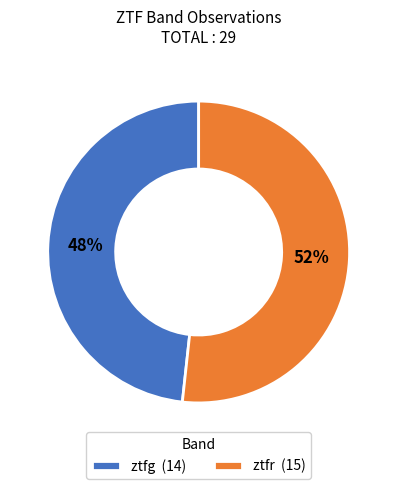

Count the number of slices in the pie.

2